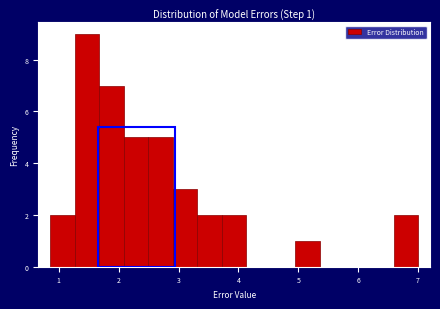

Which range on the x-axis has the tallest bar?

1.3 to 1.7